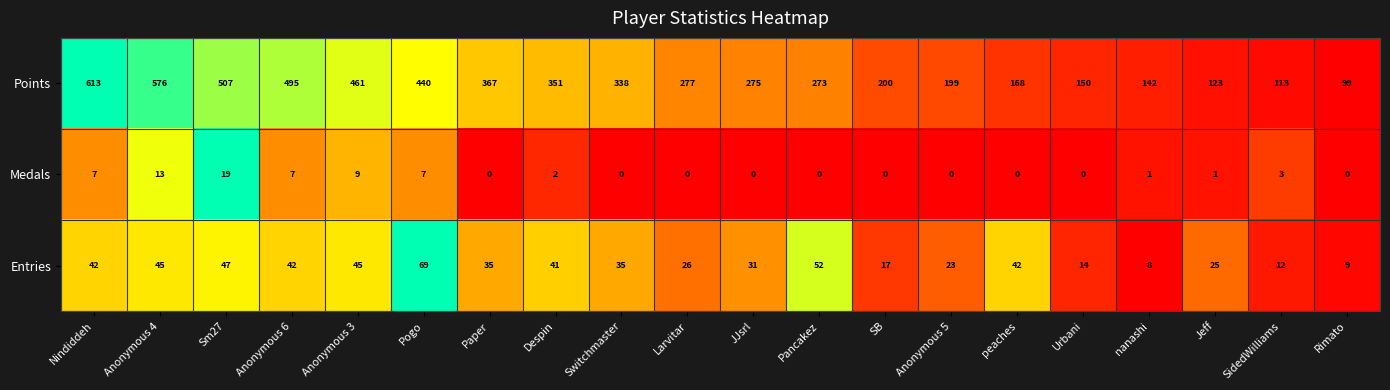

Which series has the widest spread of values?

Points